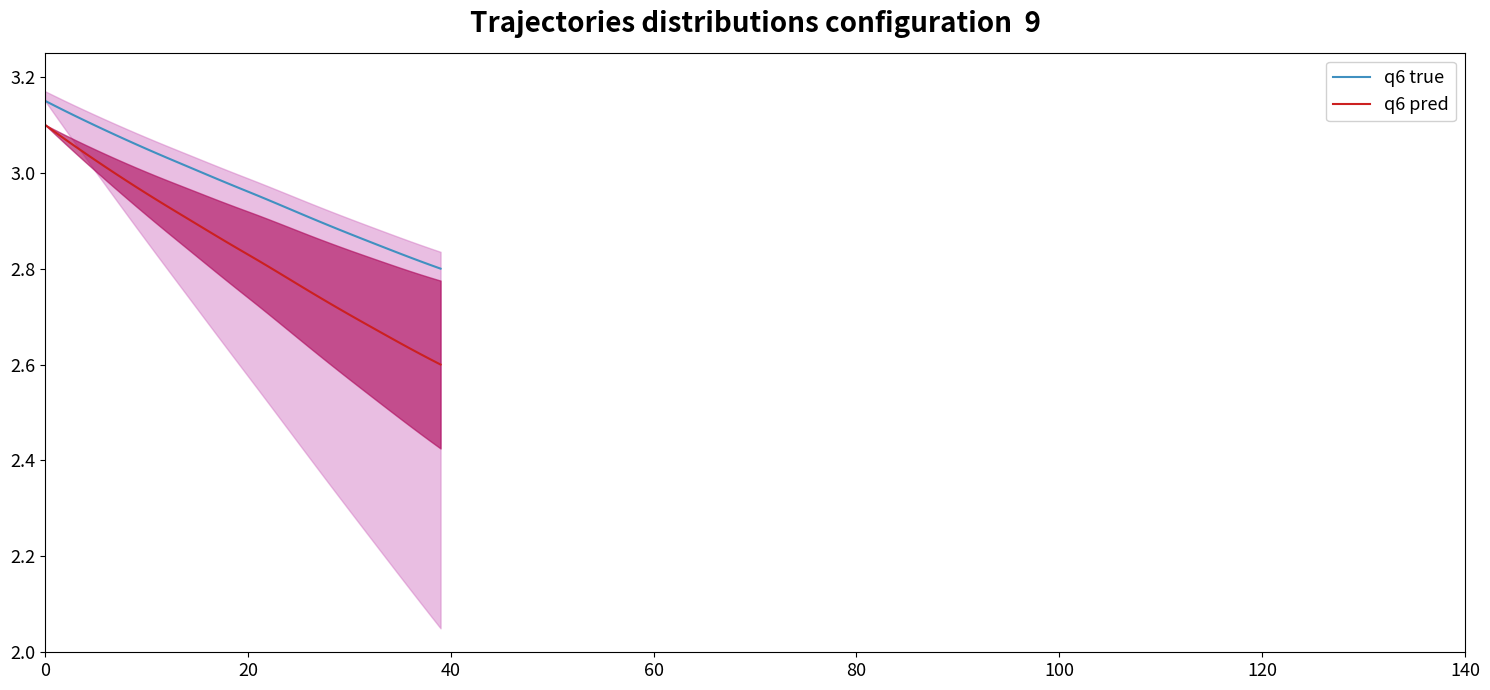

The value of q6 true at 8 is 3.1. True or false?

True